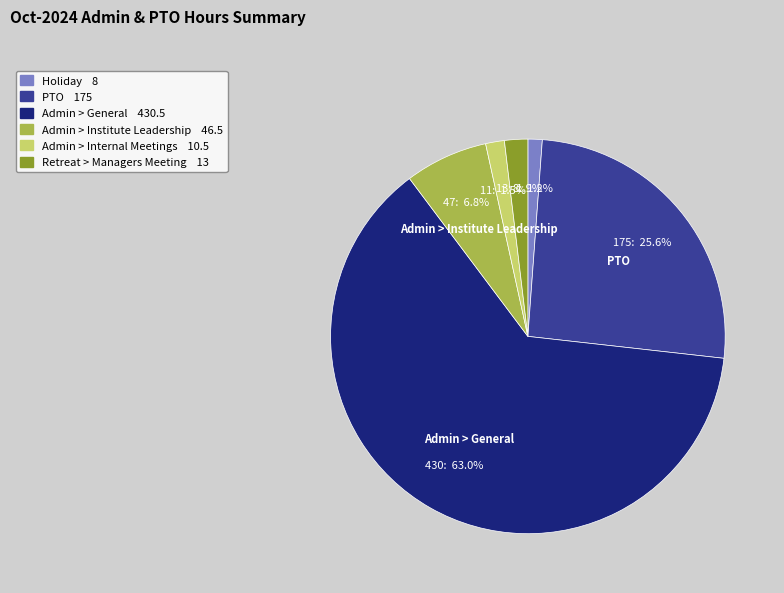

What portion of the pie excludes Retreat > Managers Meeting?

98.1%